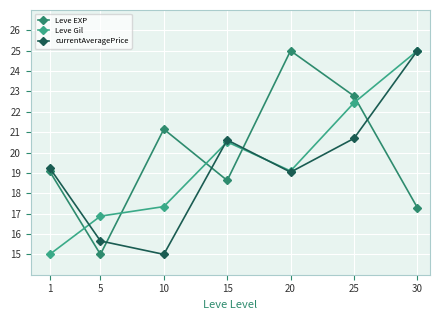

Is the value of currentAveragePrice at 15 greater than the value of Leve Gil at 5?

Yes